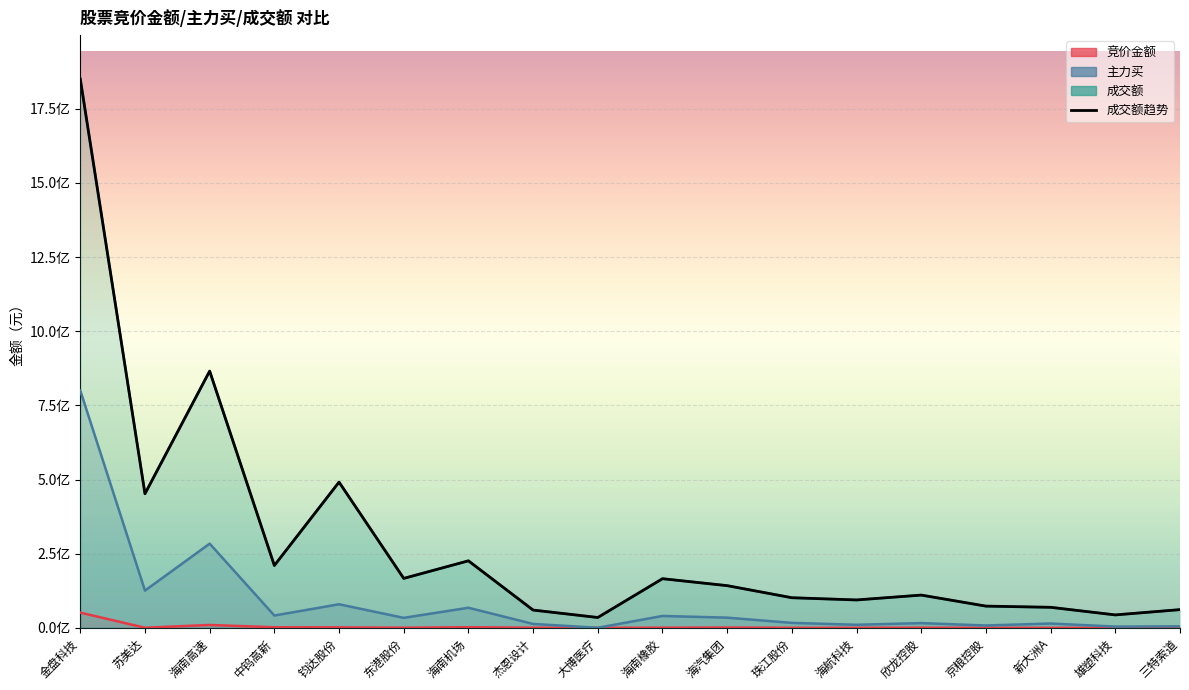

What is the average value?

289931897